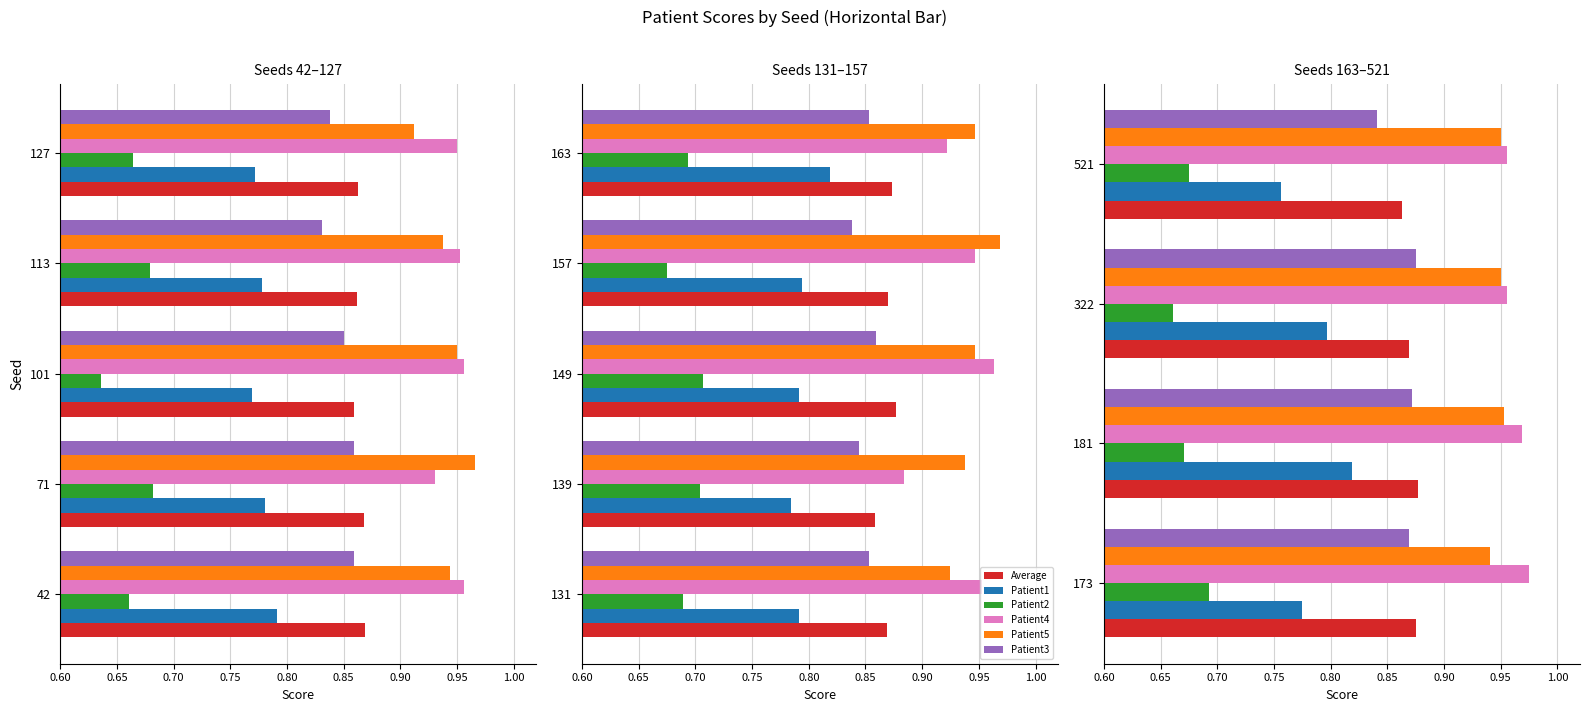

Which series changed the most between 173 and 322?

Patient2